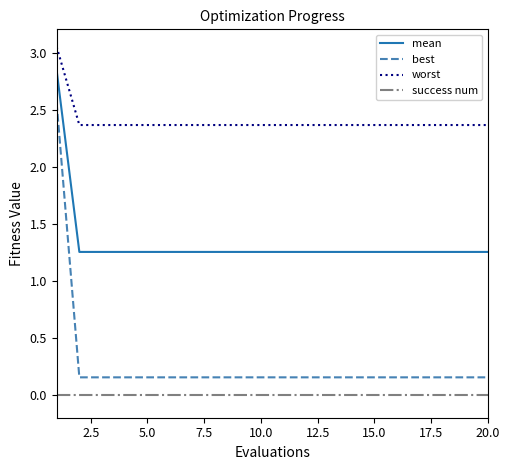

True or false: success num and mean intersect in this chart.

False